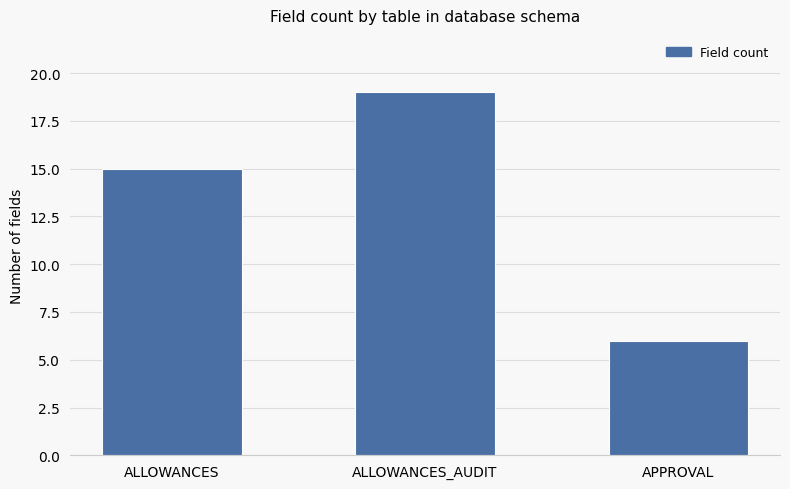

Which label corresponds to the largest value in the chart?

ALLOWANCES_AUDIT